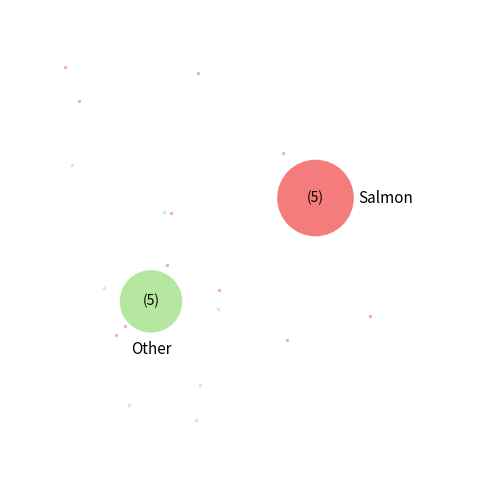

Count the number of slices in the pie.

10